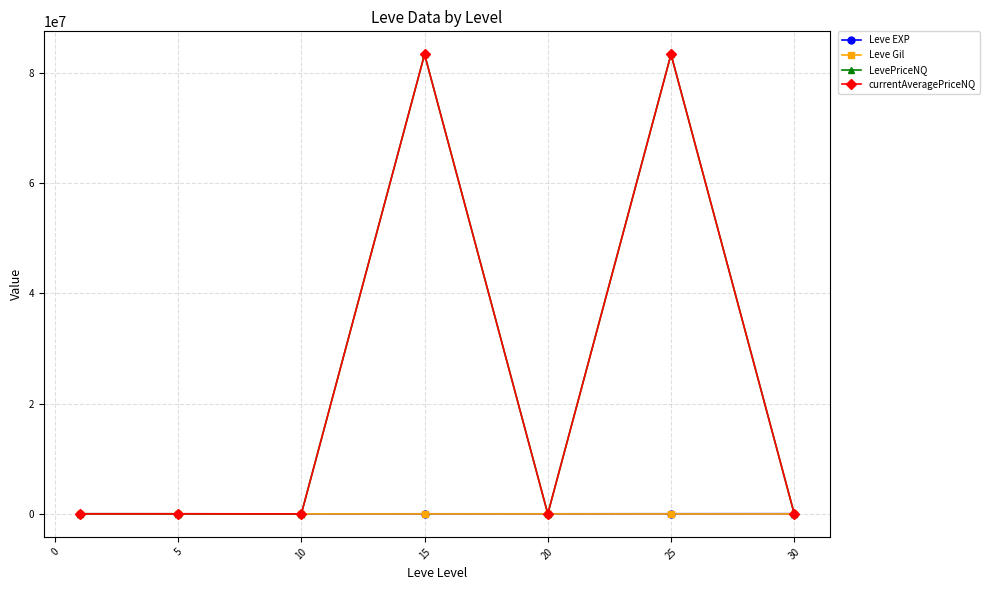

True or false: currentAveragePriceNQ and Leve Gil intersect in this chart.

False